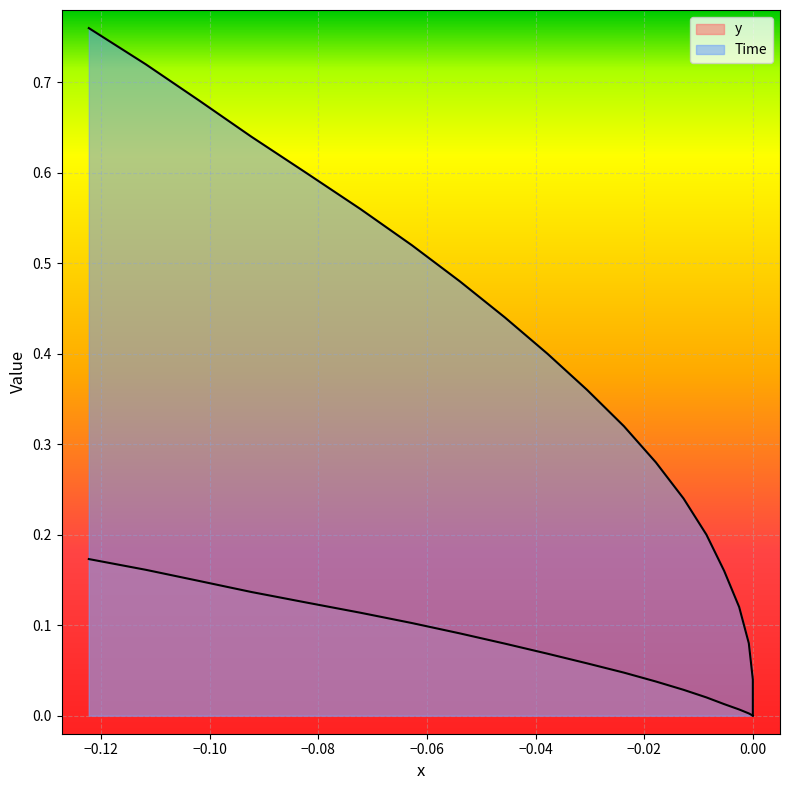

At how many categories does at least one series exceed 0?

19